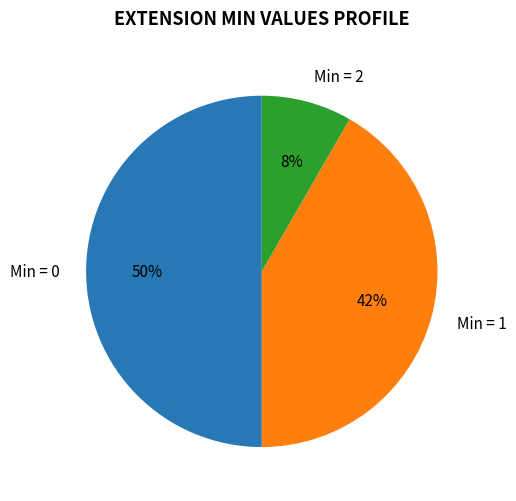

Does Min = 1 account for over 50% of the chart?

No